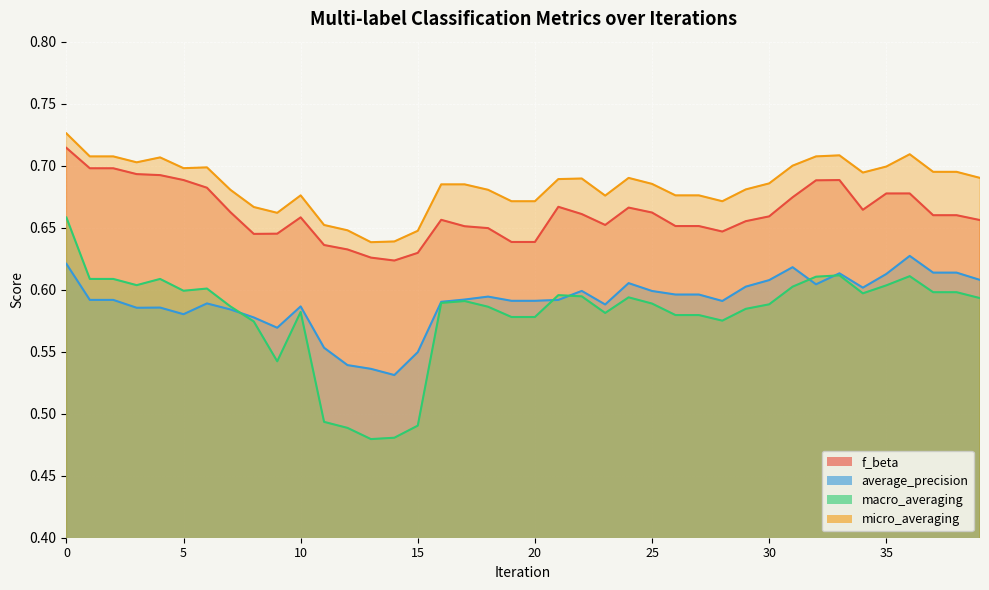

What is the smallest value displayed?

0.5